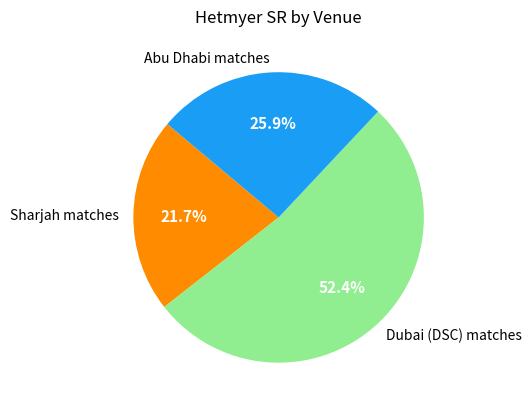

Combined, what portion of the pie is Sharjah matches and Dubai (DSC) matches?

74.1%